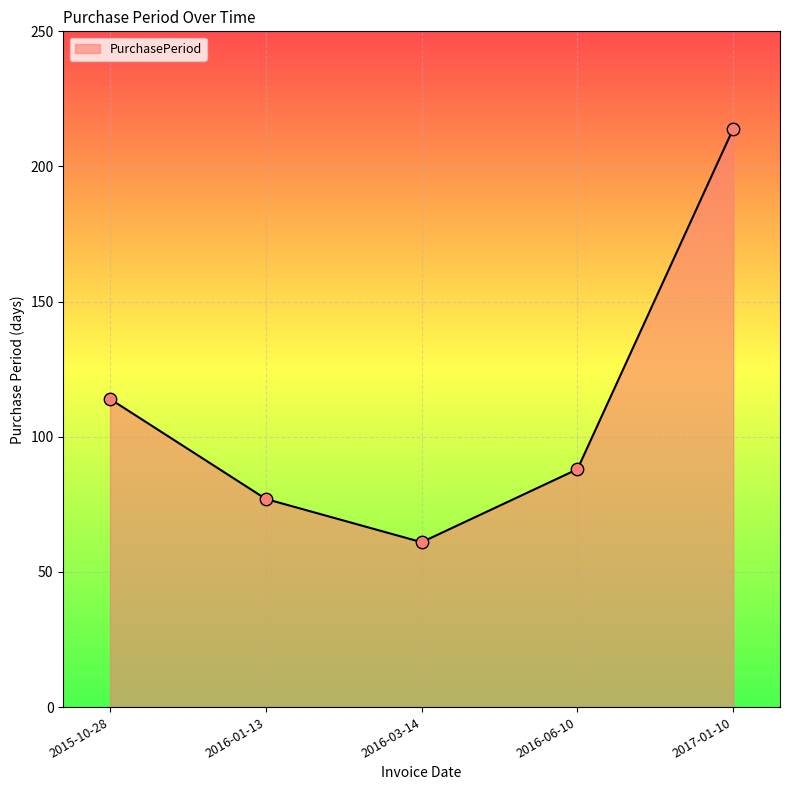

What is the ratio of the value at 2016-01-13 to the value at 2016-06-10?

0.9